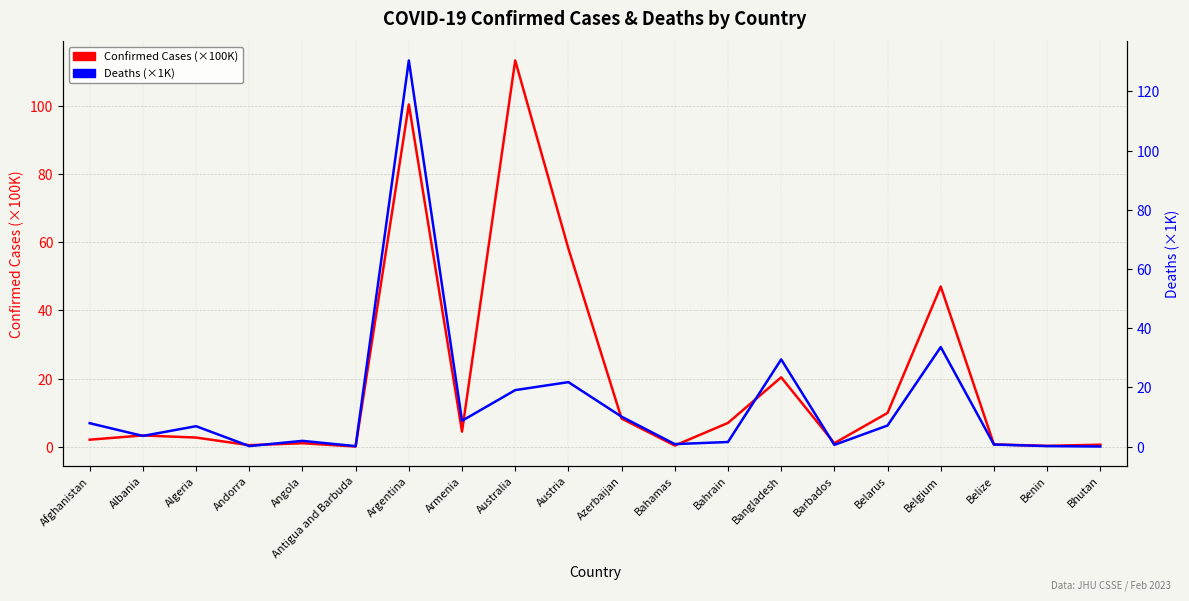

What is the label of the 1st point from the right?

Bhutan